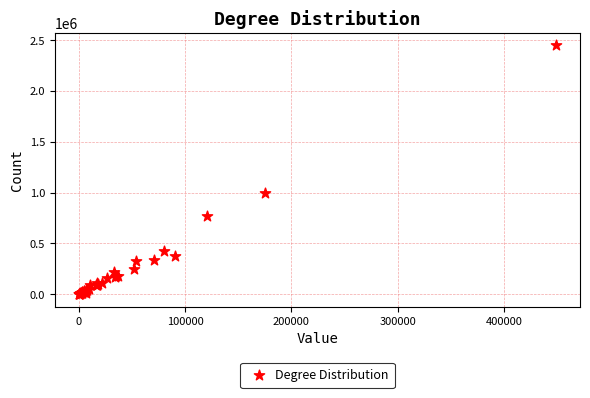

What Y value in the scatter plot is closest to 1224986?

999220